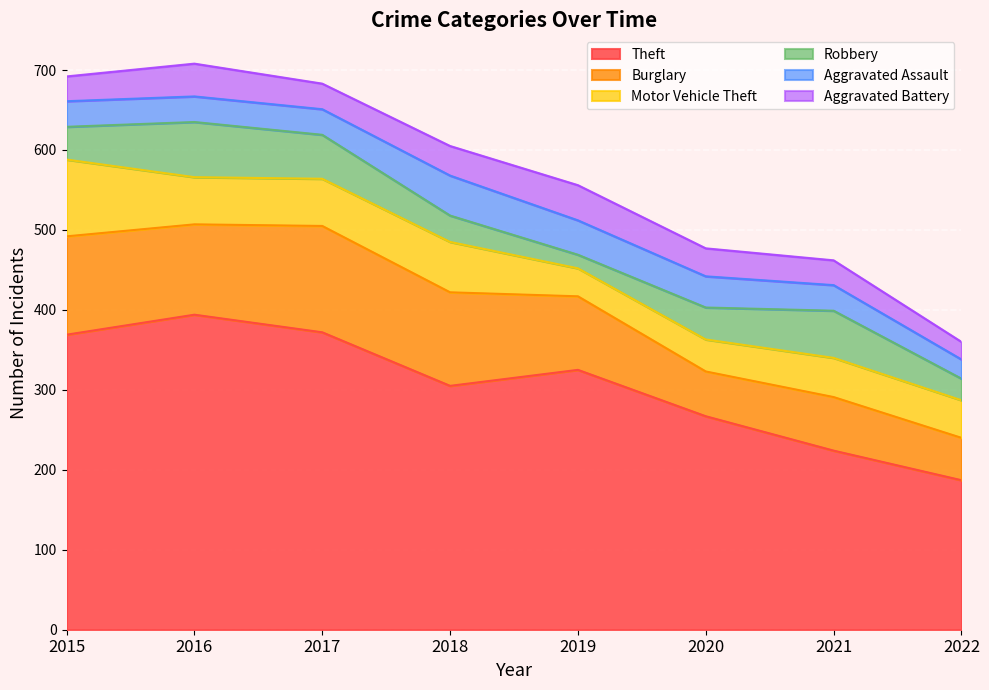

What is the minimum value shown in the chart?

17